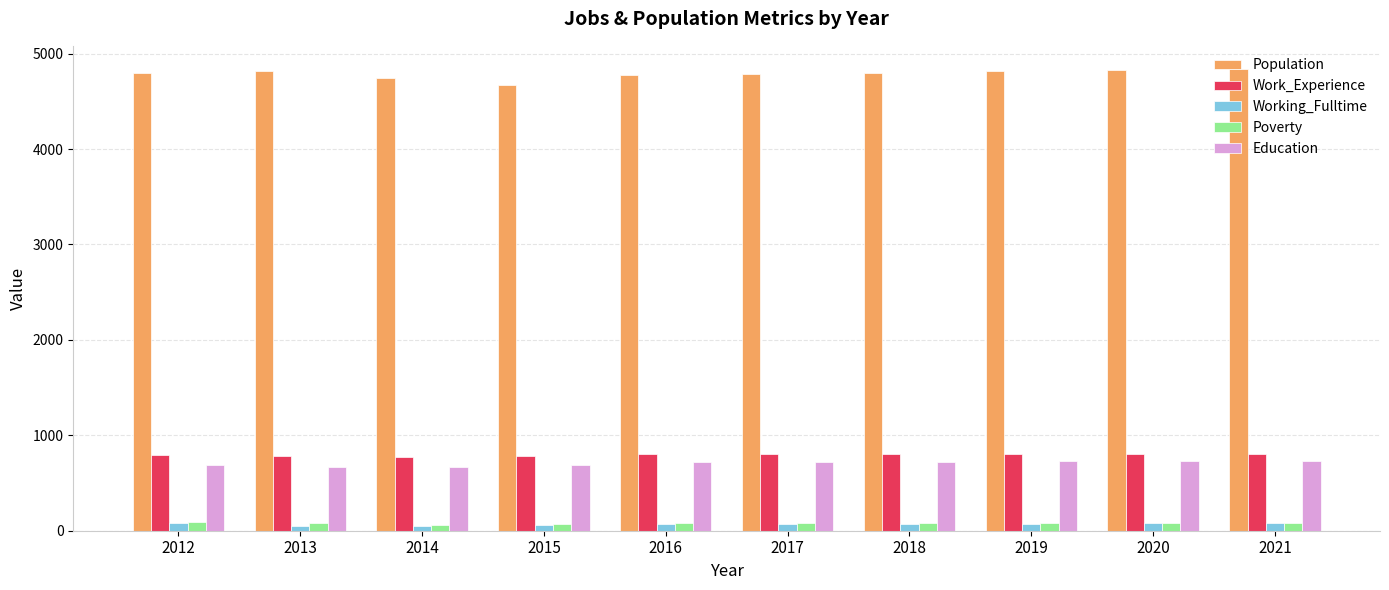

How many bars are there in each group?

5